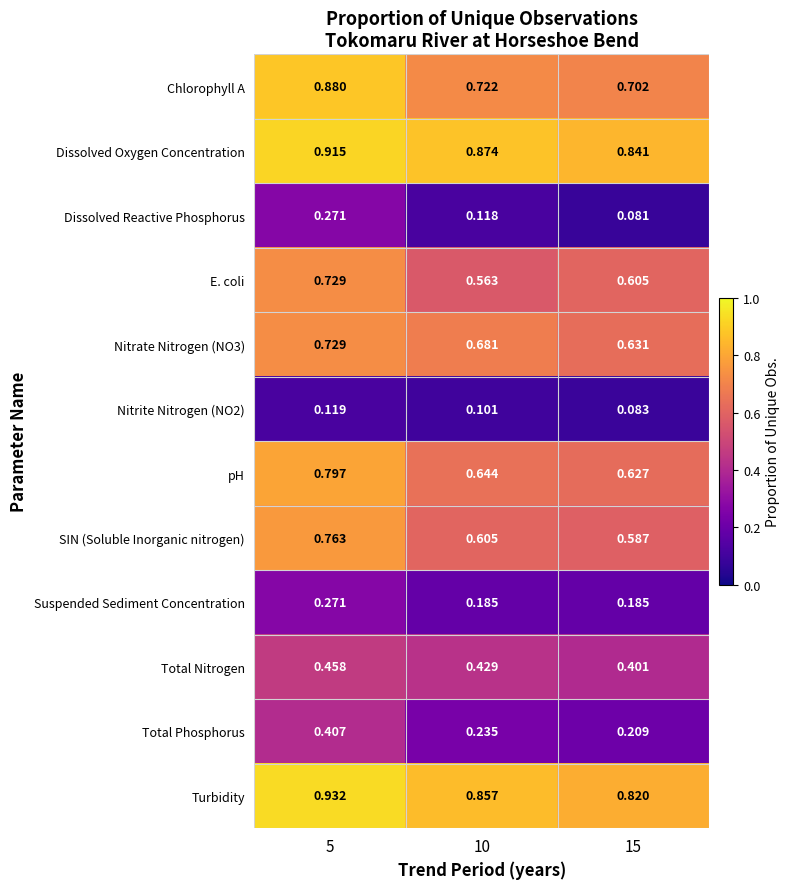

Which series has the widest spread of values?

Total Phosphorus